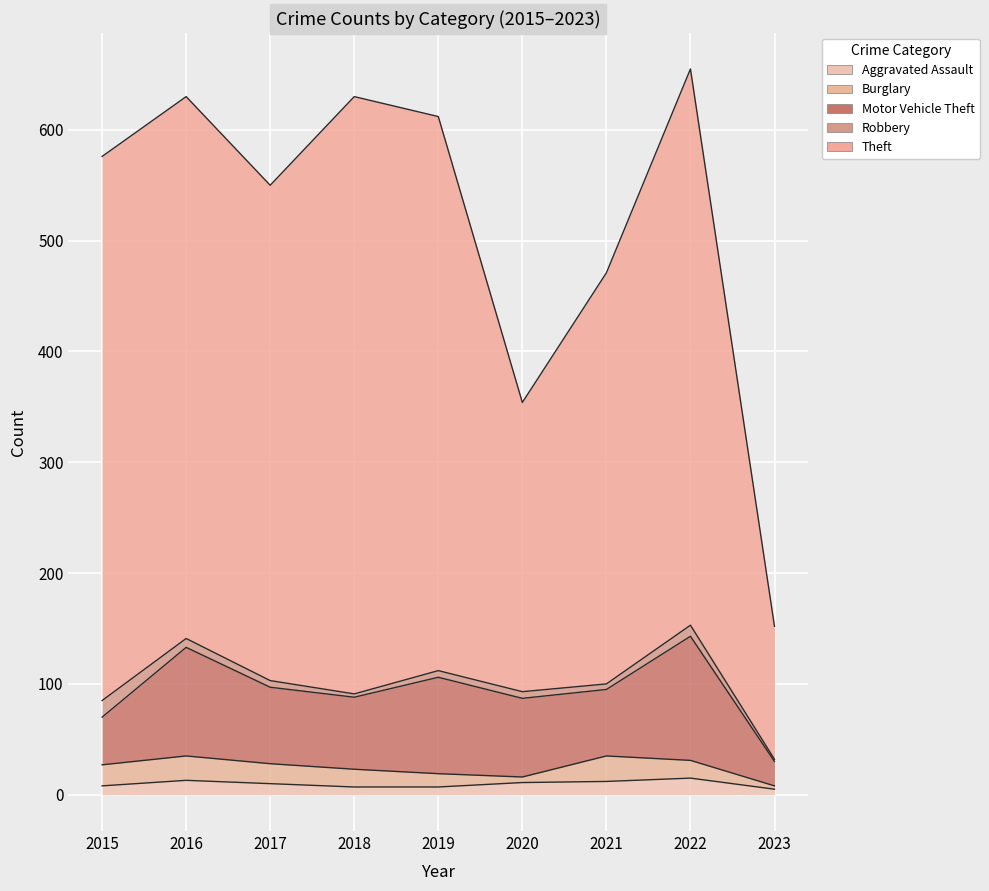

Which series has the largest total across all categories?

Theft